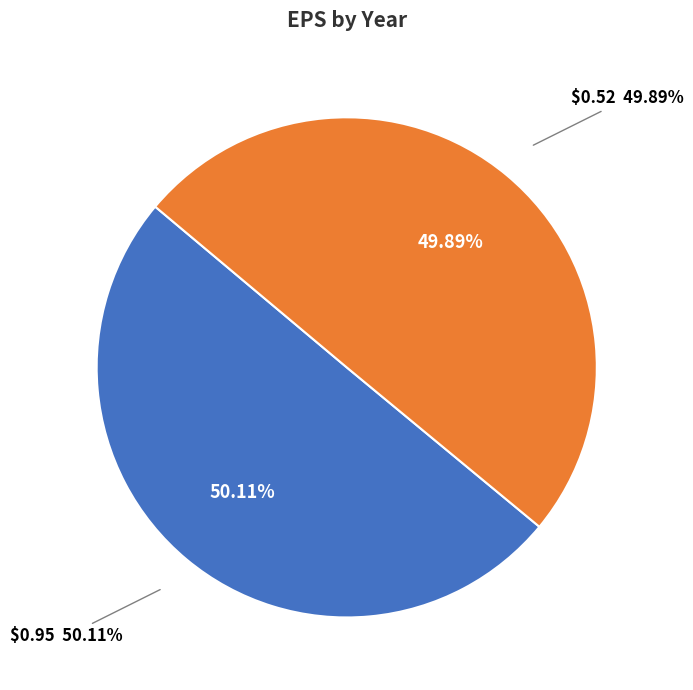

Combined, do $0.52 and $0.95 account for over 50%?

Yes